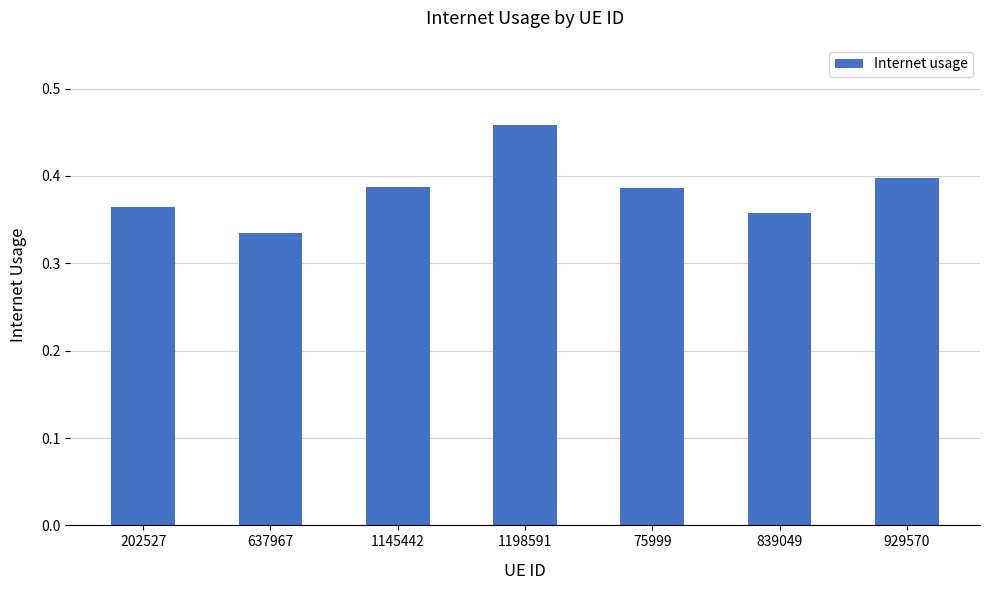

What is the change in value from 637967 to 1198591?

+0.1